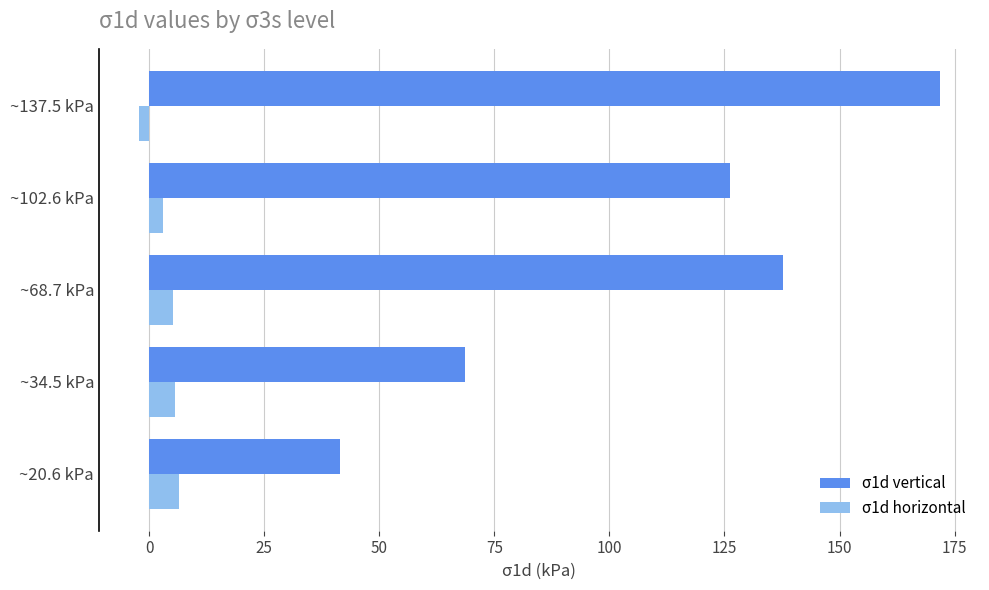

How many values in the σ1d vertical series are below 126?

2